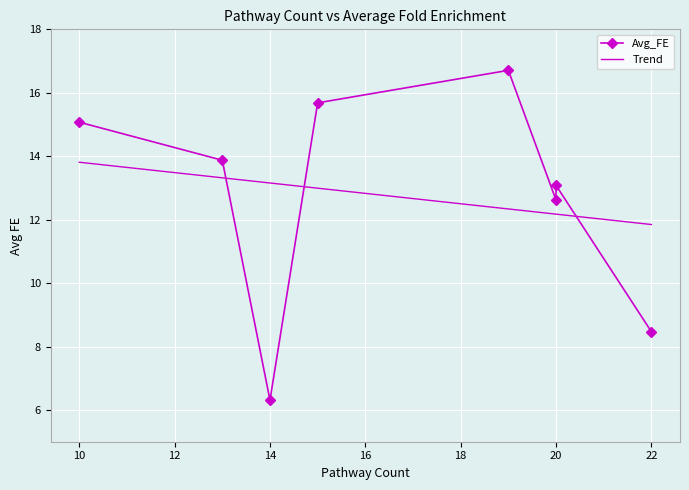

Count the number of categories in the chart.

8